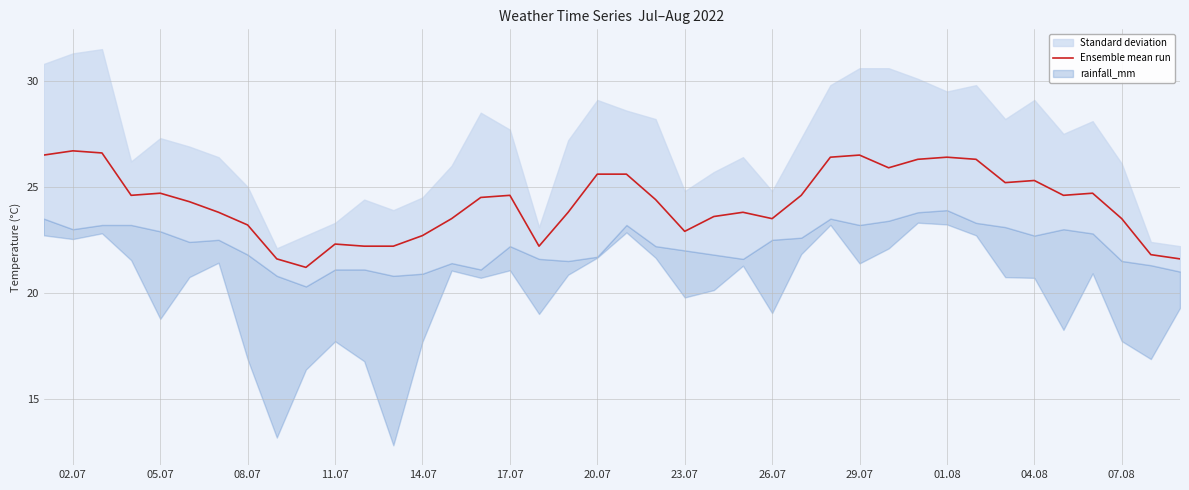

What is the highest value of the Ensemble mean run series?

26.7